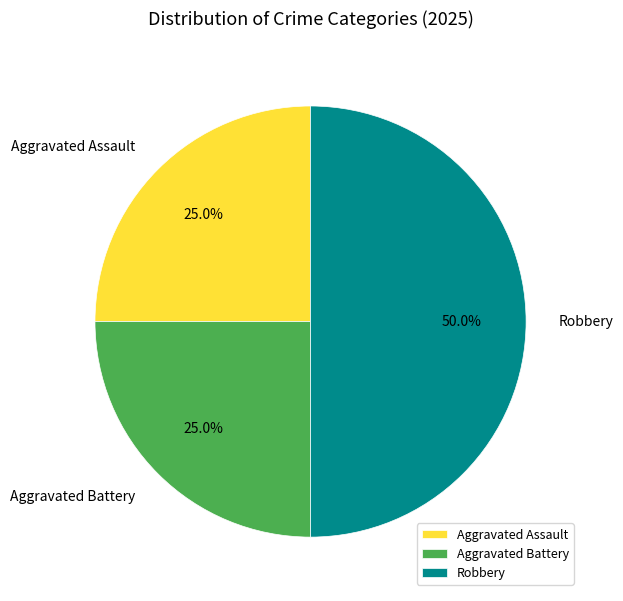

To the nearest percent, what is the average slice percentage?

33%